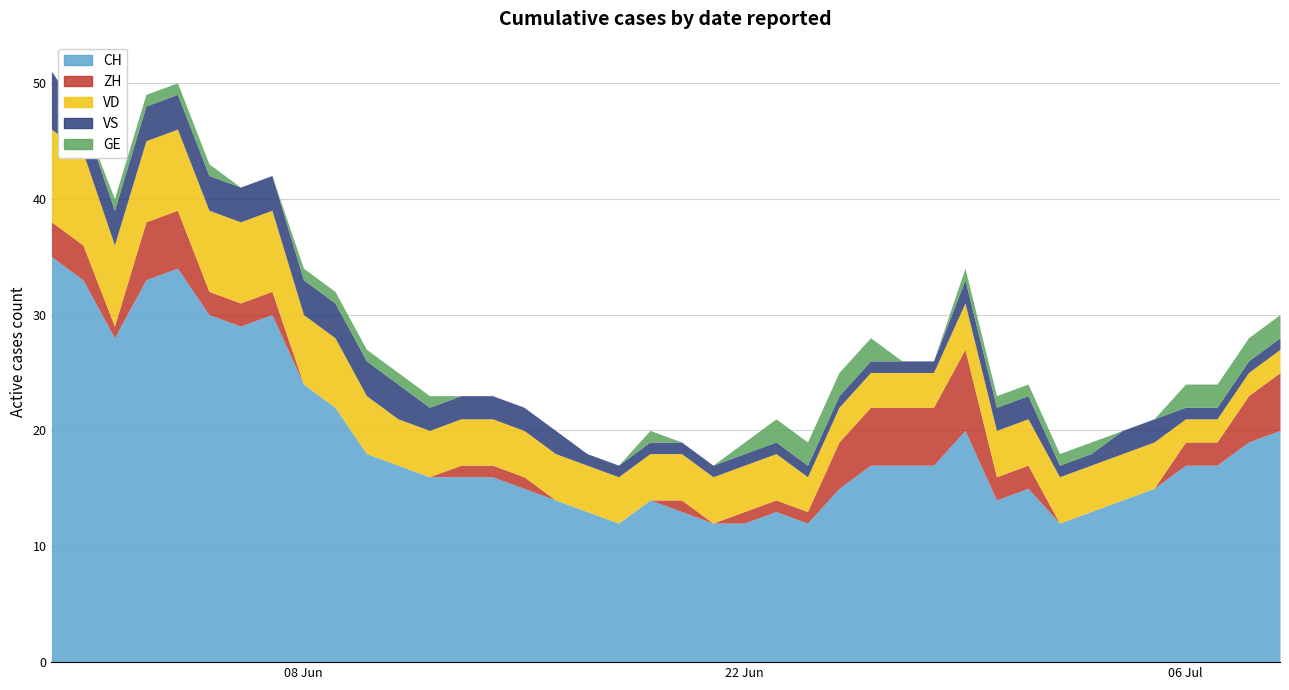

What is the average value of the ZH series?

2